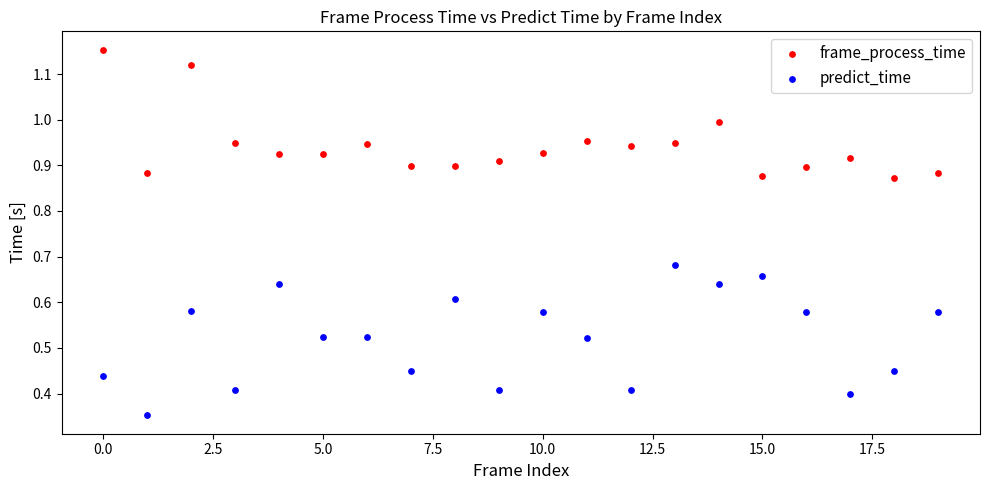

Across all data points, what is the range of Y values (max minus min)?

0.8